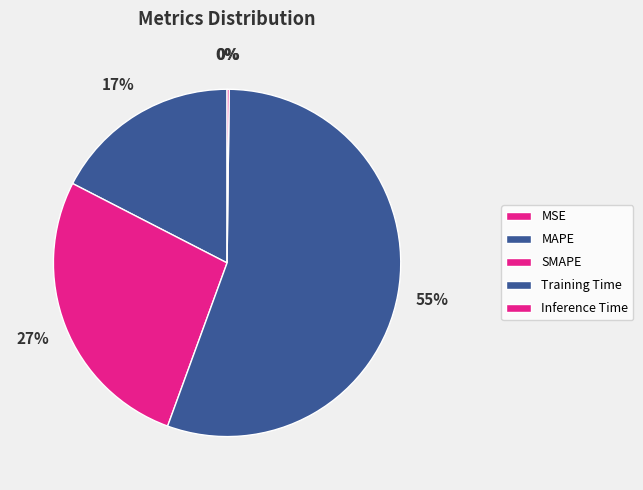

Does SMAPE account for over 50% of the chart?

No